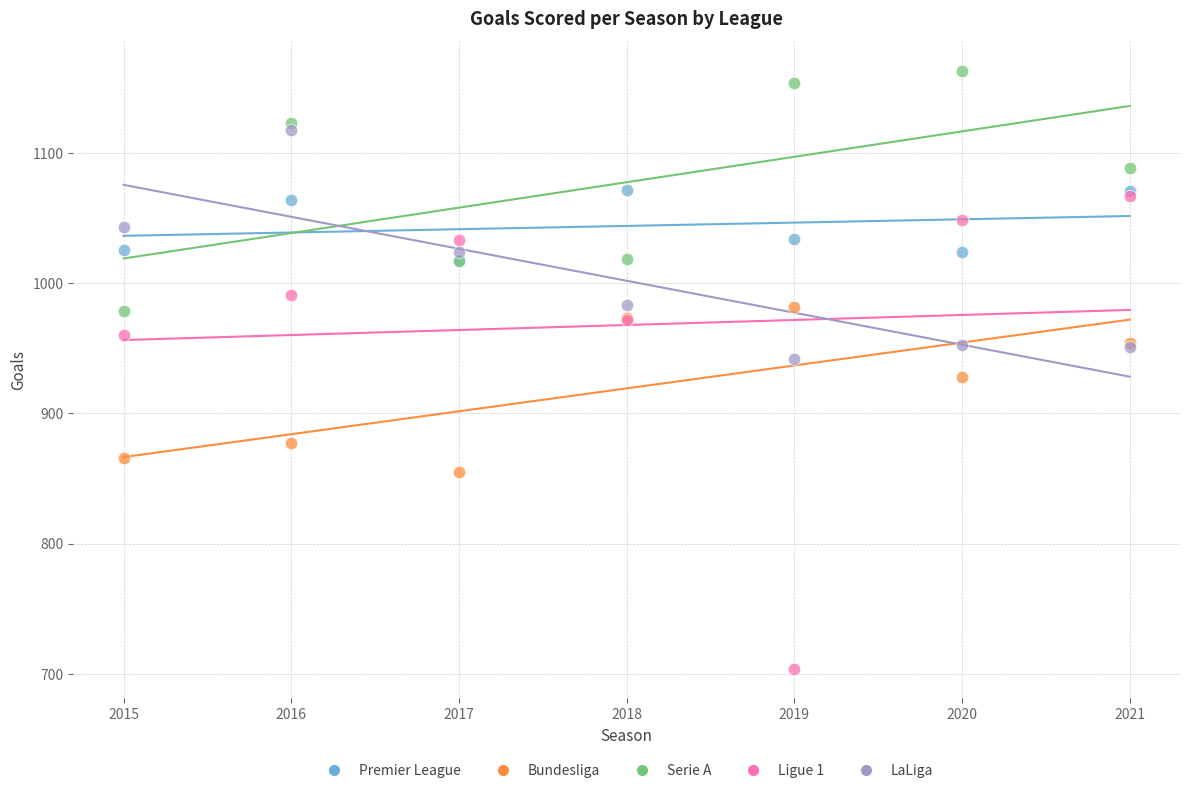

What are all the series names shown in the legend?

Premier League, Bundesliga, Serie A, Ligue 1, LaLiga